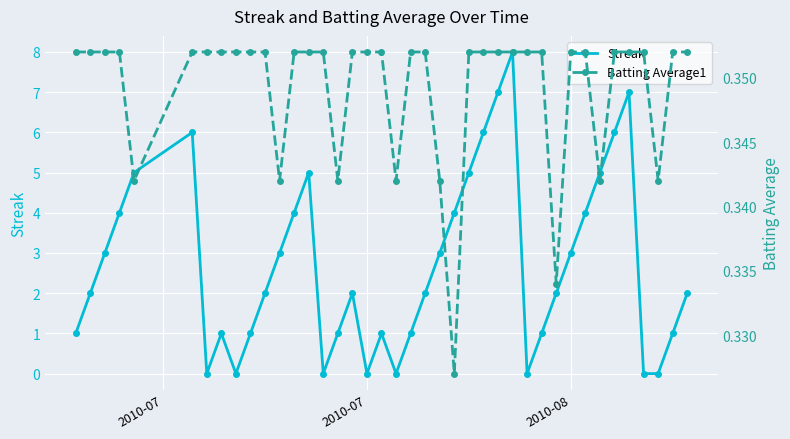

Is this an area chart (filled region under the line)?

No